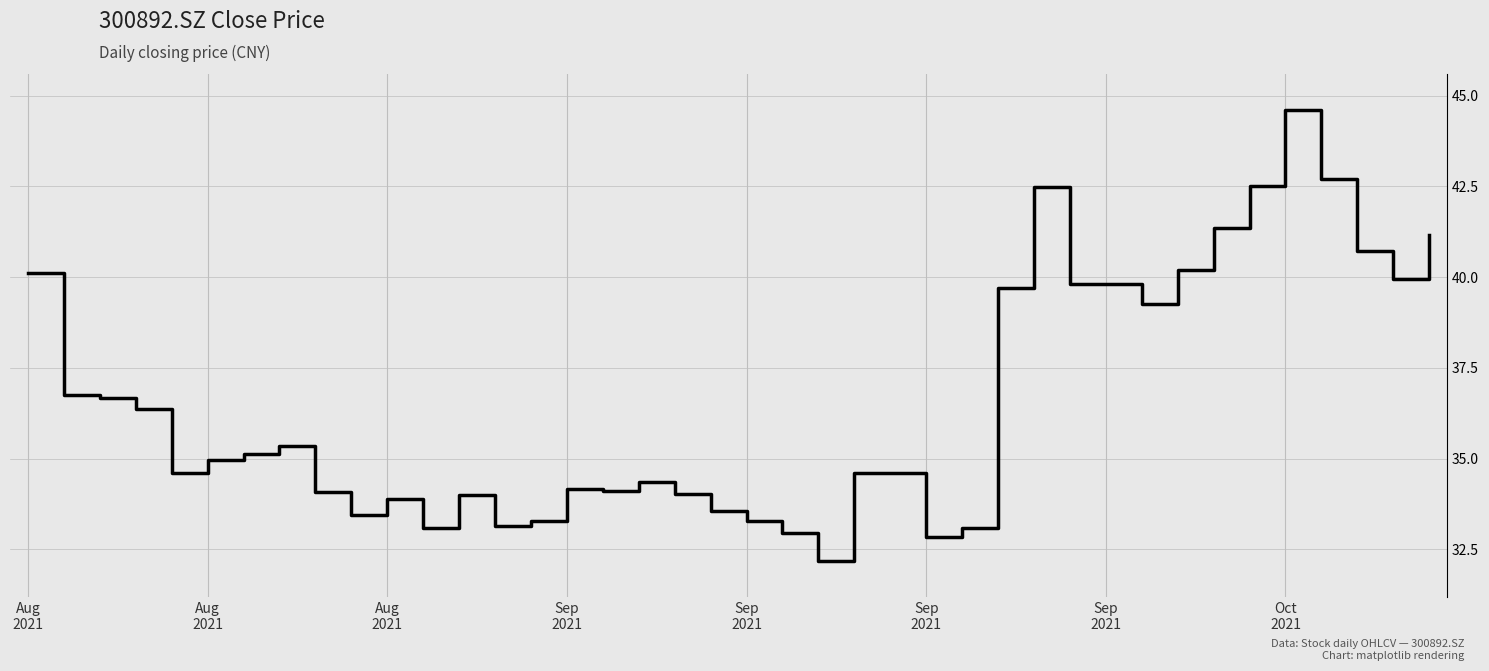

What is the maximum value shown in the chart?

44.6